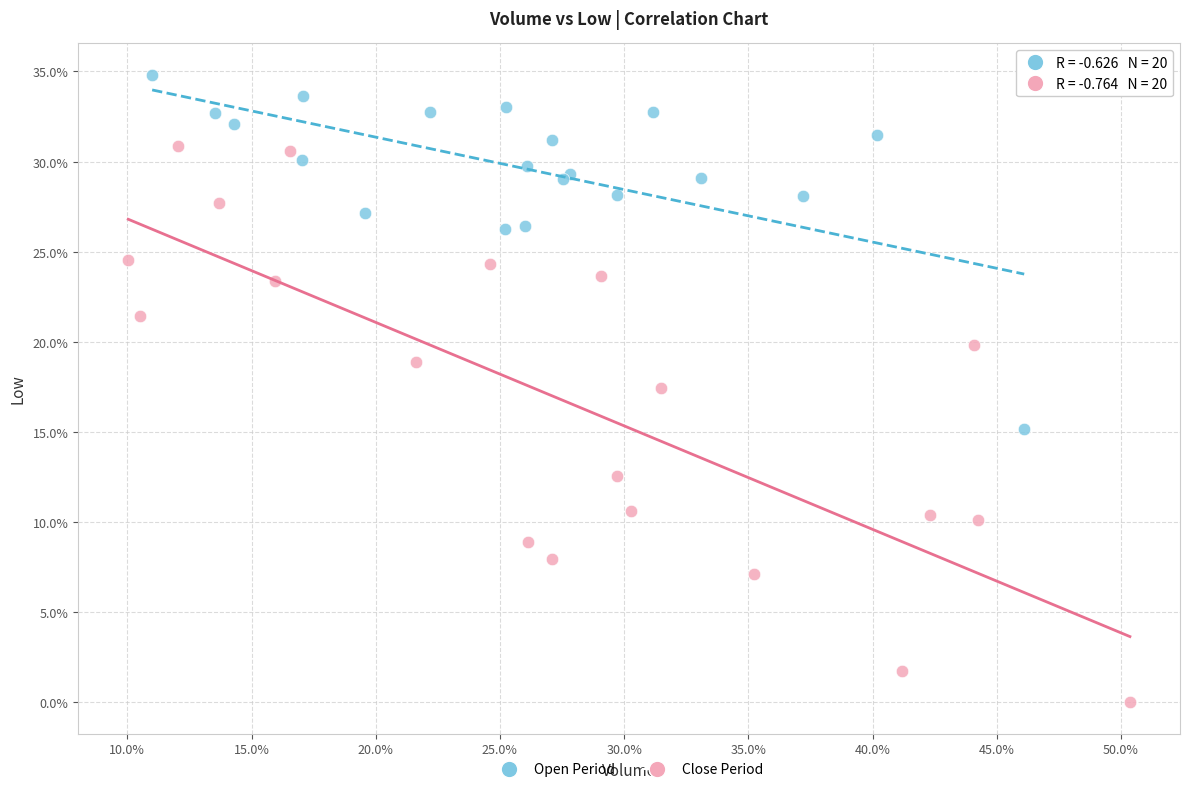

Which series reaches the minimum Y coordinate?

Close Period